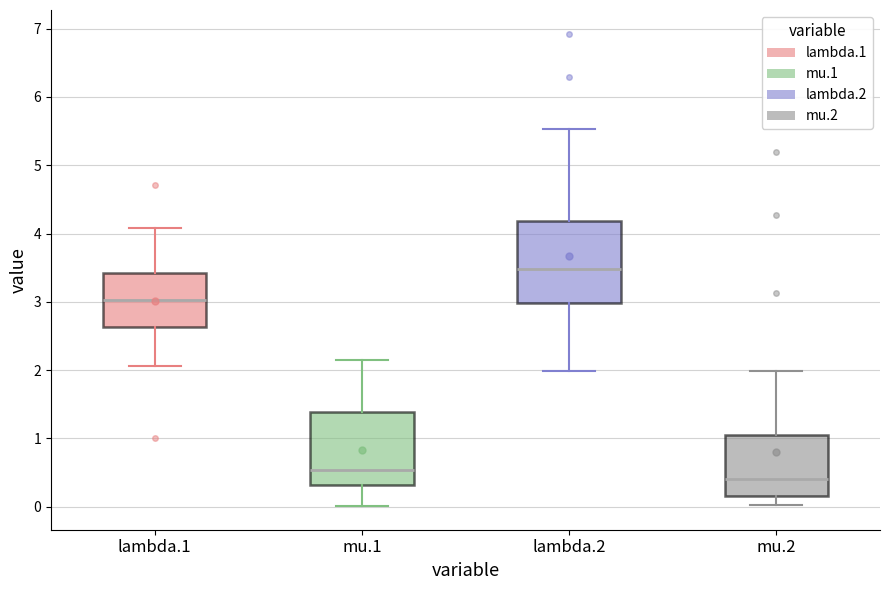

Reading left to right, read every box against the y-axis: the position of its median line, the range the box covers, and the ends of its whiskers. The values are not printed on the chart, so give them approximately, as read against the axis.

lambda.1: median 3.0, box 2.6 to 3.4, whiskers 2.1 to 4.1
mu.1: median 0.5, box 0.3 to 1.4, whiskers 0.0 to 2.1
lambda.2: median 3.5, box 3.0 to 4.2, whiskers 2.0 to 5.5
mu.2: median 0.4, box 0.2 to 1.1, whiskers 0.0 to 2.0